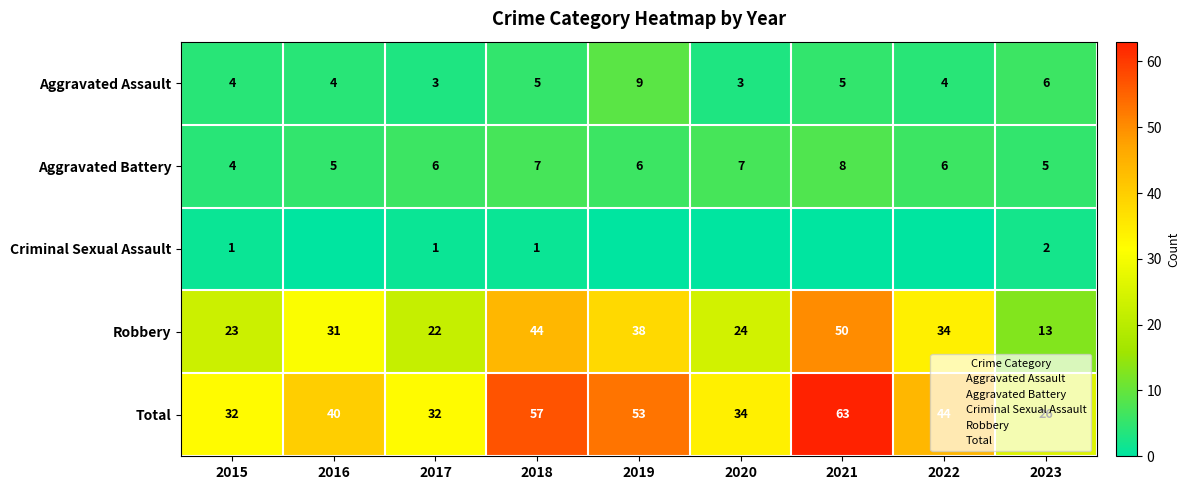

Which series has the largest total across all categories?

Total